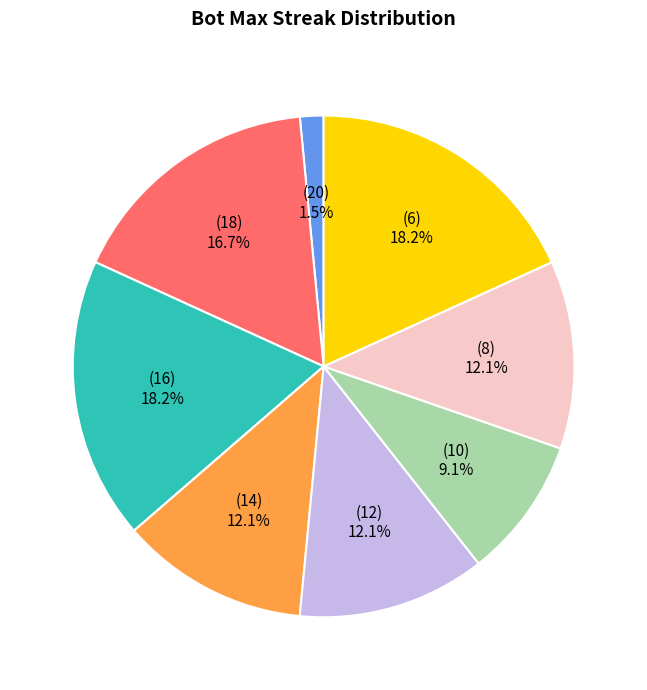

Does any single category account for the majority?

No